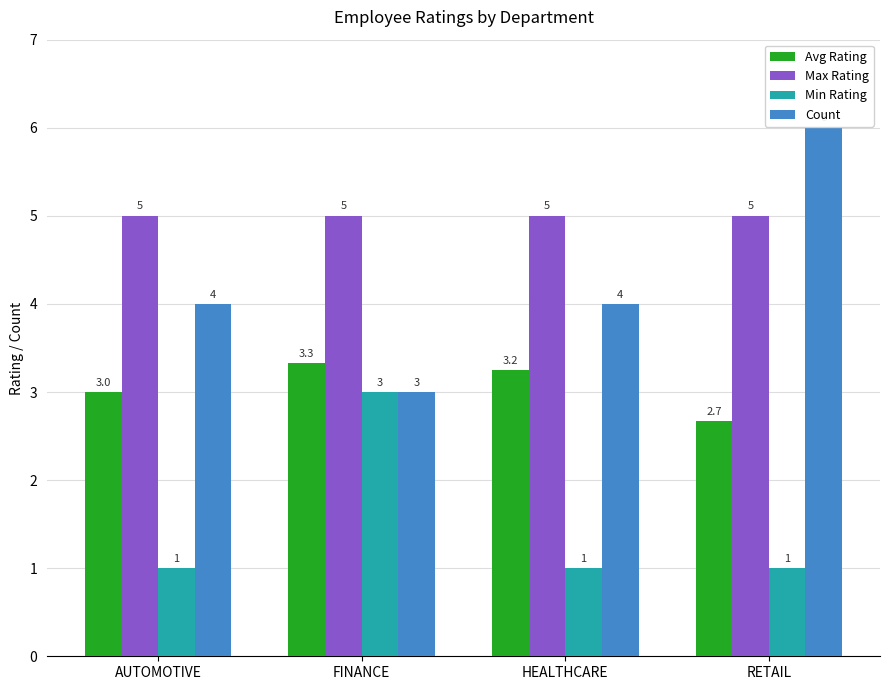

How many bars are there in each group?

4